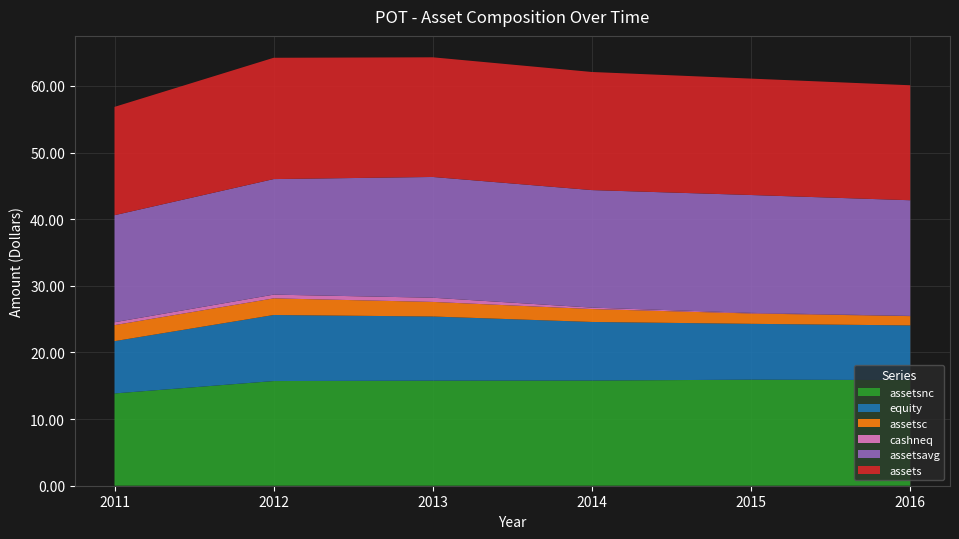

Reading left to right, list all the values displayed in this chart.

assets: 2011=16257000000	2012=18206000000	2013=17958000000	2014=17724000000	2015=17469000000	2016=17255000000
assetsavg: 2011=16065250000	2012=17340750000	2013=18124750000	2014=17638000000	2015=17688250000	2016=17360500000
assetsc: 2011=2408000000	2012=2496000000	2013=2189000000	2014=1938000000	2015=1553000000	2016=1394000000
assetsnc: 2011=13849000000	2012=15710000000	2013=15769000000	2014=15786000000	2015=15916000000	2016=15861000000
cashneq: 2011=430000000	2012=562000000	2013=628000000	2014=215000000	2015=91000000	2016=32000000
equity: 2011=7847000000	2012=9912000000	2013=9628000000	2014=8792000000	2015=8382000000	2016=8199000000